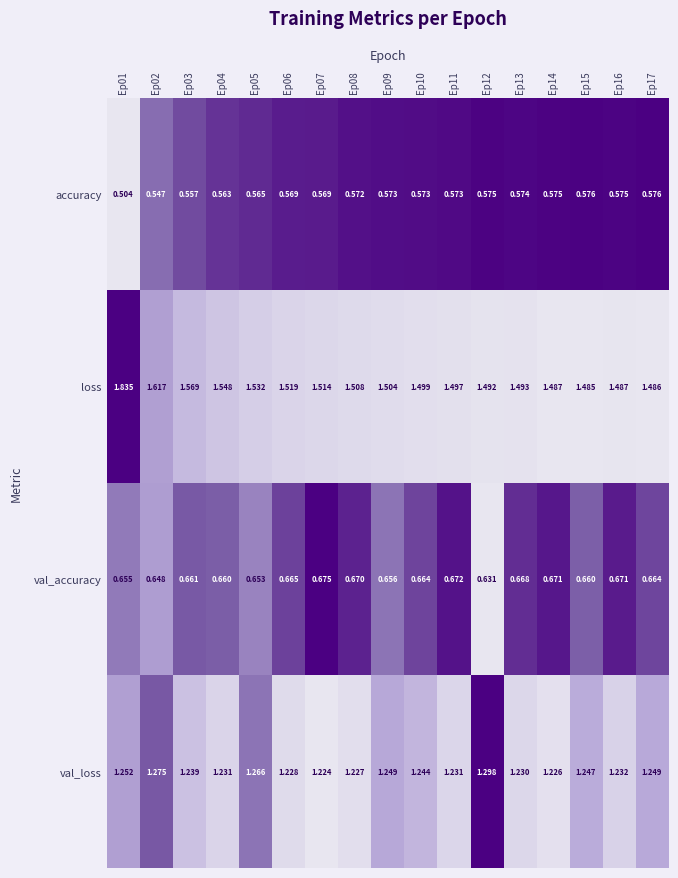

What is the total value across all series at Ep05?

4.0